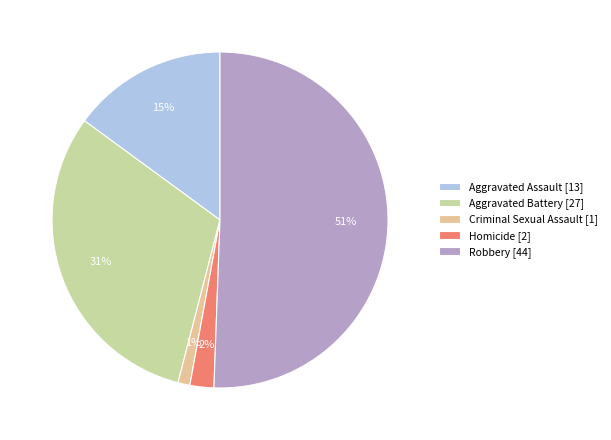

Rank the categories by value from highest to lowest.

Robbery, Aggravated Battery, Aggravated Assault, Homicide, Criminal Sexual Assault